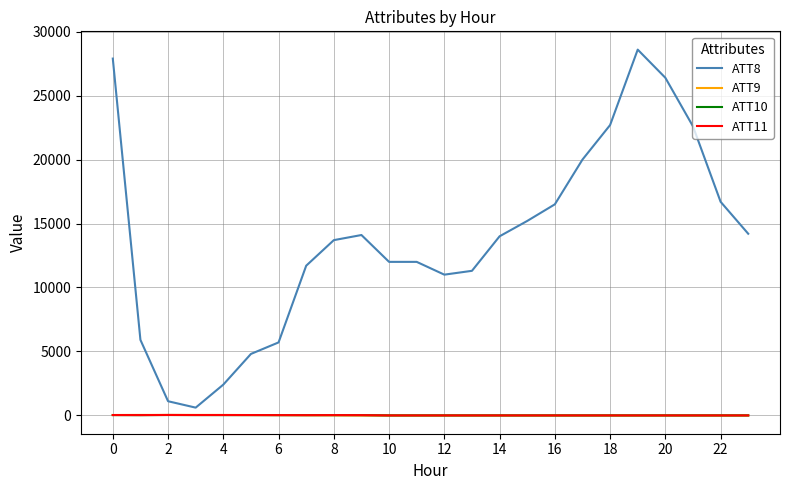

Which series has the largest total across all categories?

ATT8